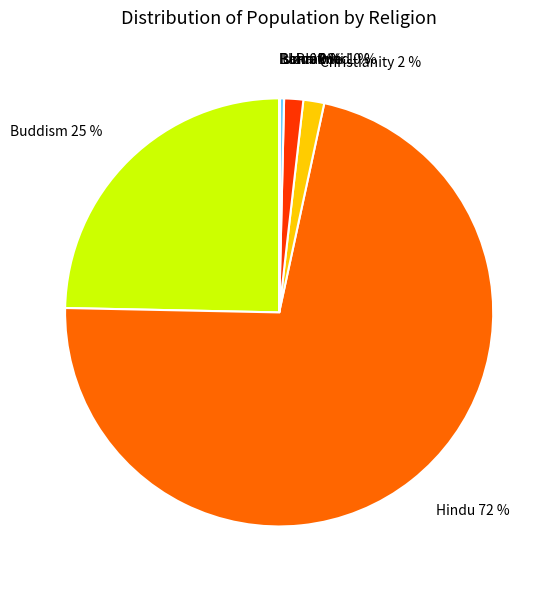

To the nearest percent, what is the average slice percentage?

12%